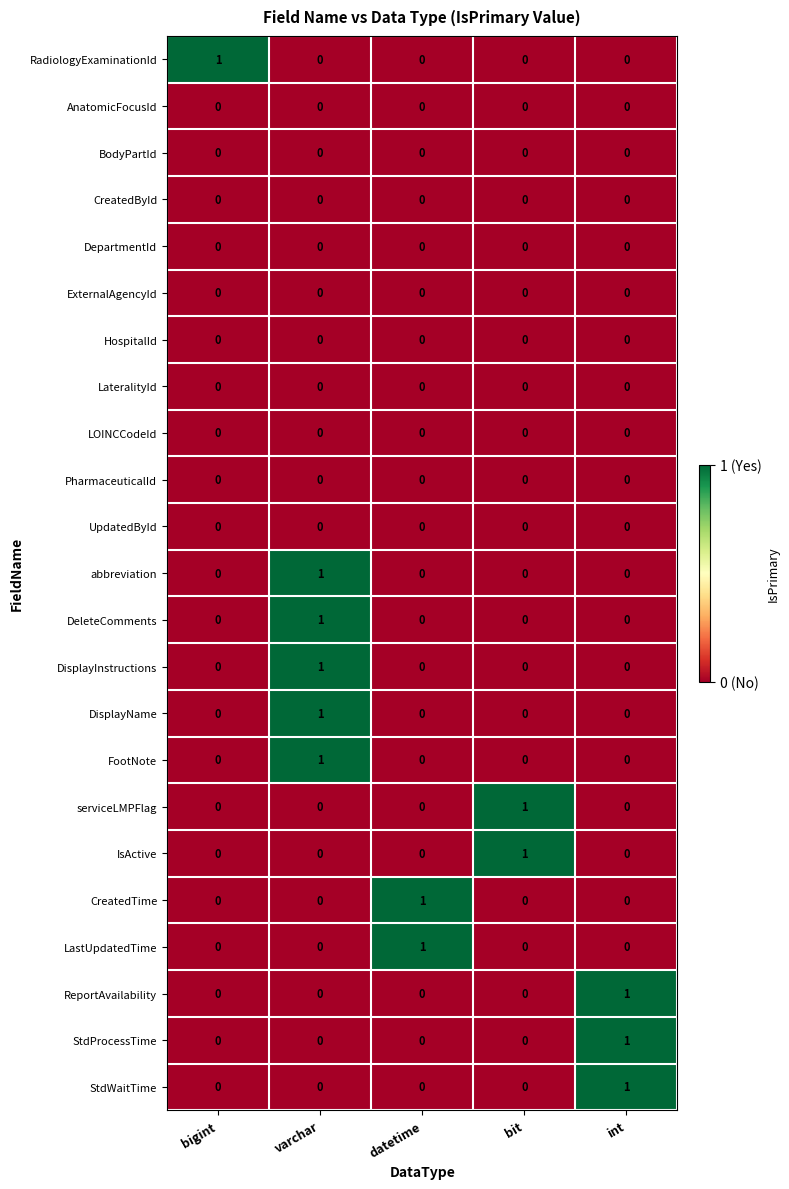

At how many categories does at least one series exceed 0?

5